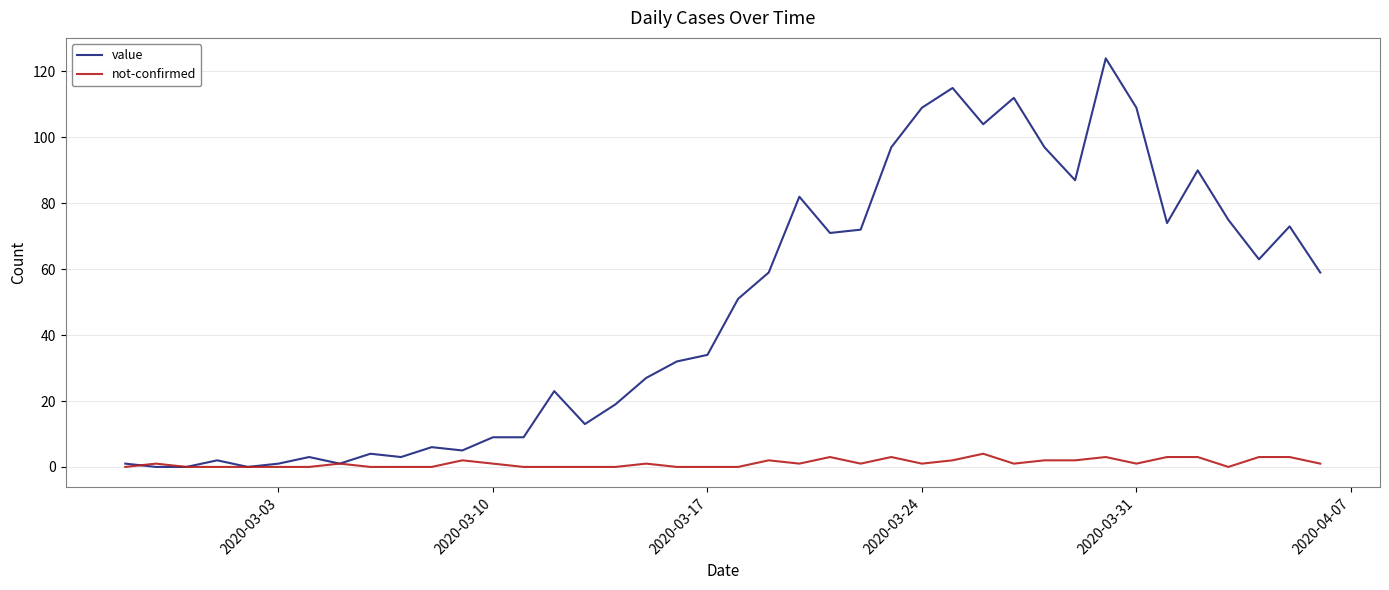

Which series has the largest range (max minus min)?

value